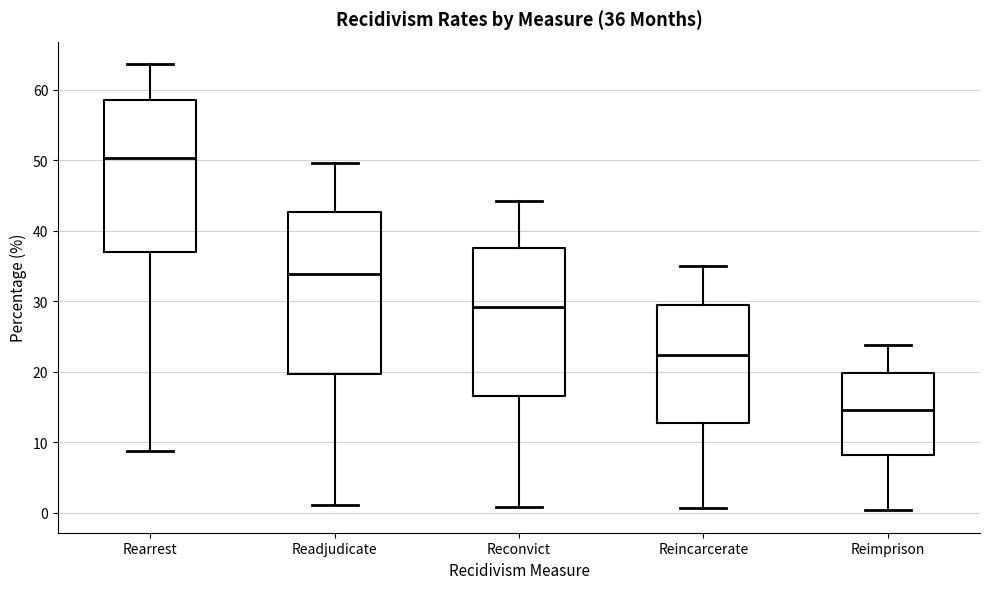

Which box is the tallest, from its lower edge to its upper edge?

Readjudicate